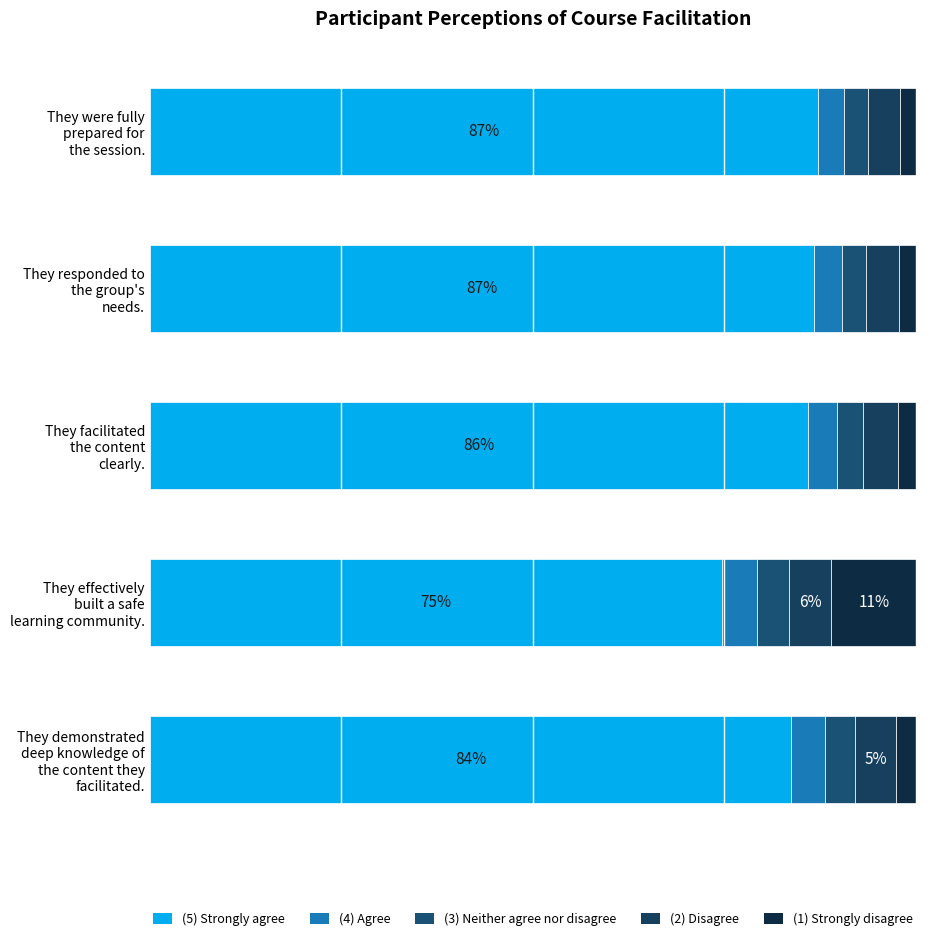

How many bars are there in total?

25